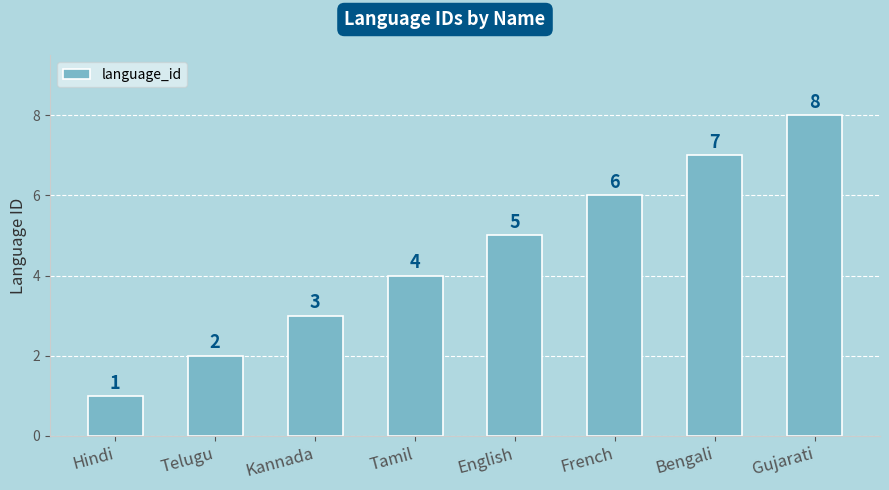

At which label is the value closest to 4?

Tamil